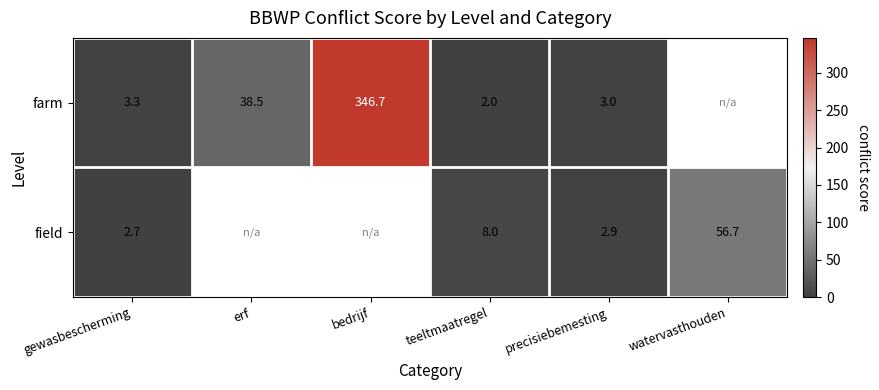

What is the total value across all series at precisiebemesting?

5.9